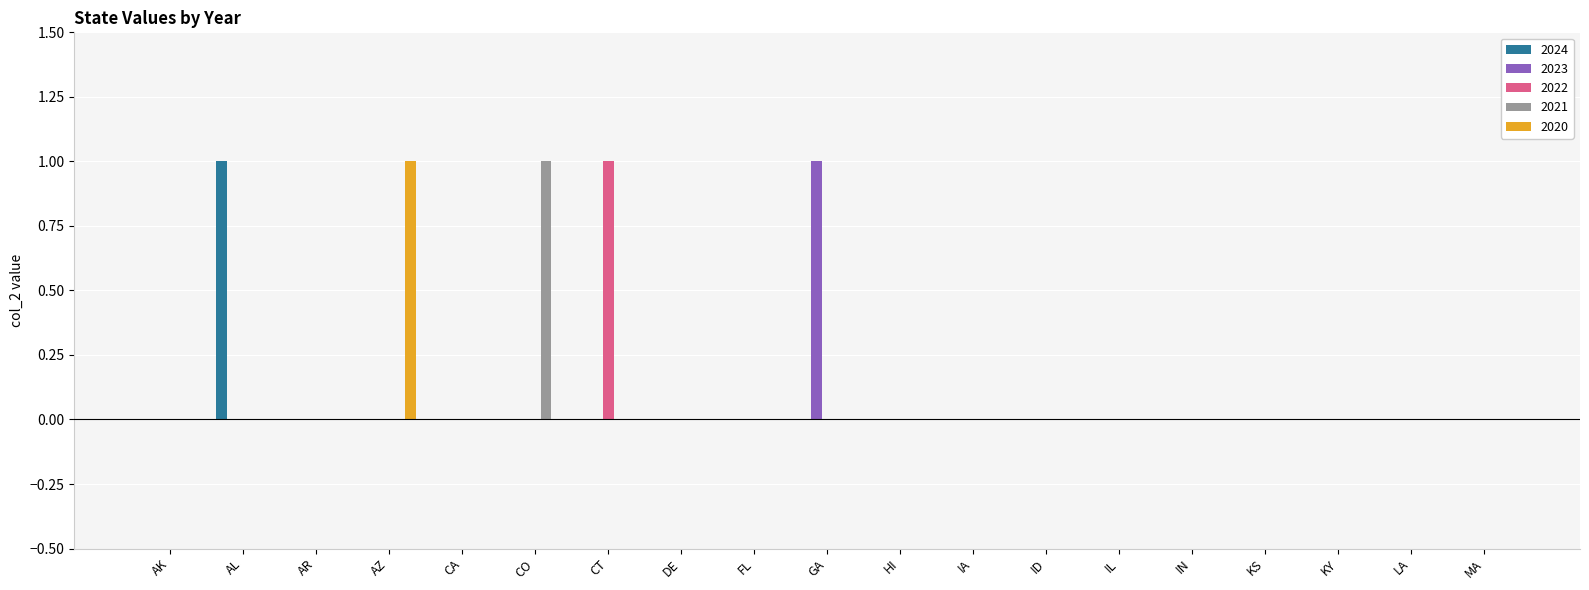

How many data points does each series have?

19